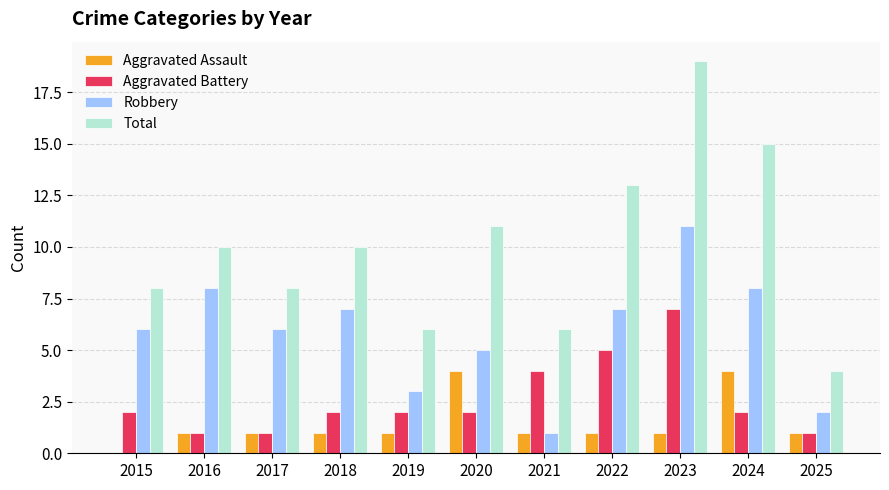

Read the Total value at 2023.

19